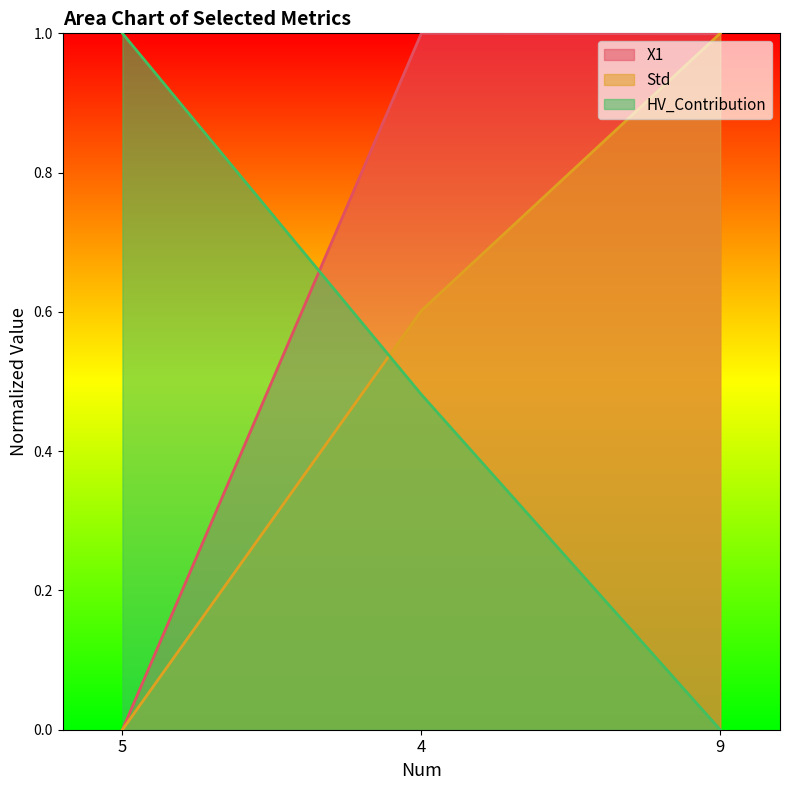

What are all the series names shown in the legend?

X1, Std, HV_Contribution